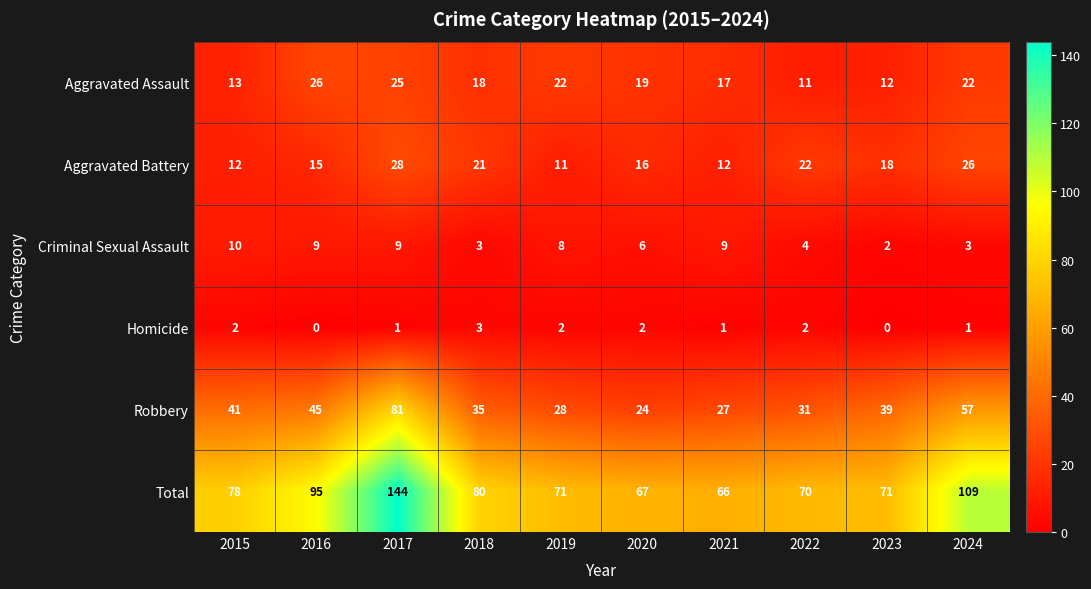

What is the difference between the maximum and minimum values in the Aggravated Battery series?

17